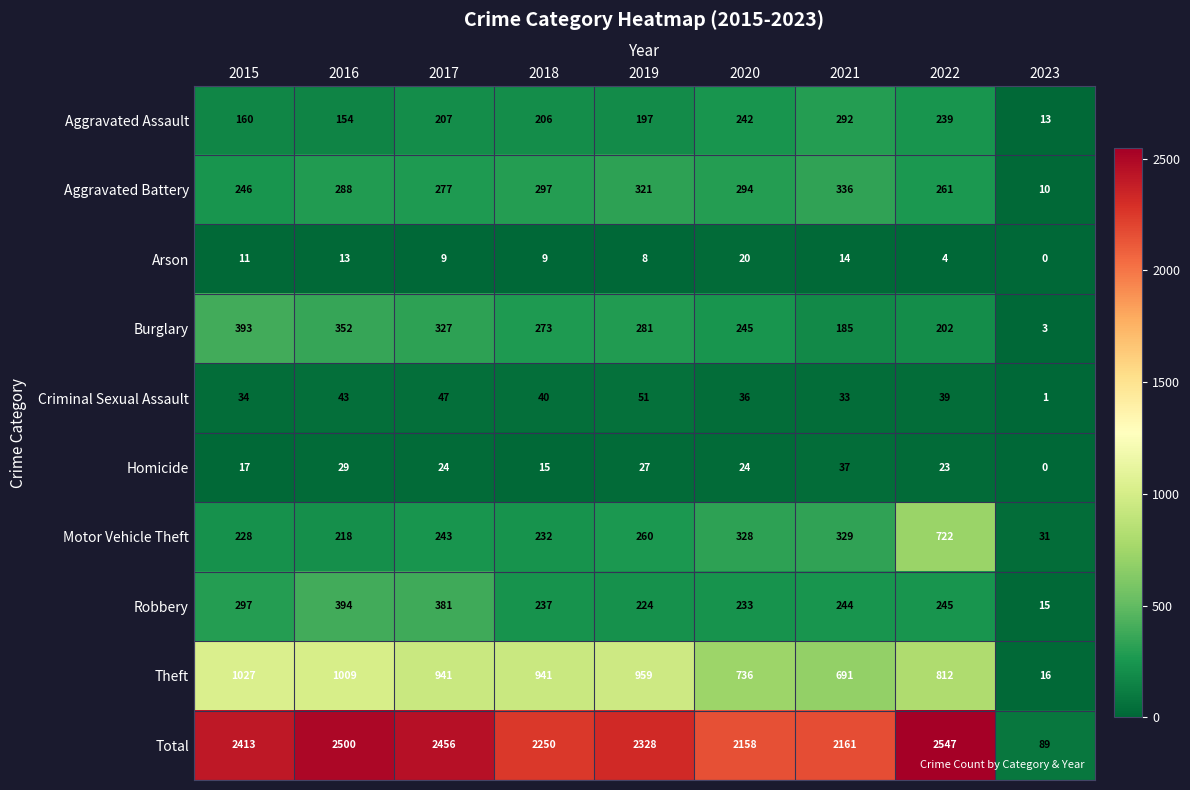

Which label corresponds to the largest value in the chart?

2022